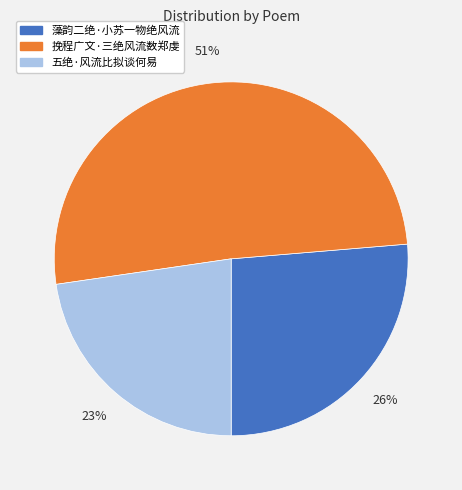

Is it true that 藻韵二绝·小苏一物绝风流 is 26% of the pie?

True